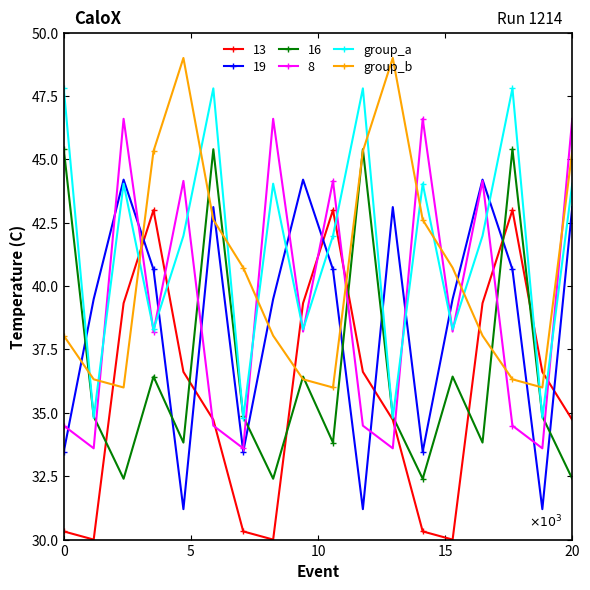

What is the difference between the second highest and second lowest values in the group_b series?

13.0